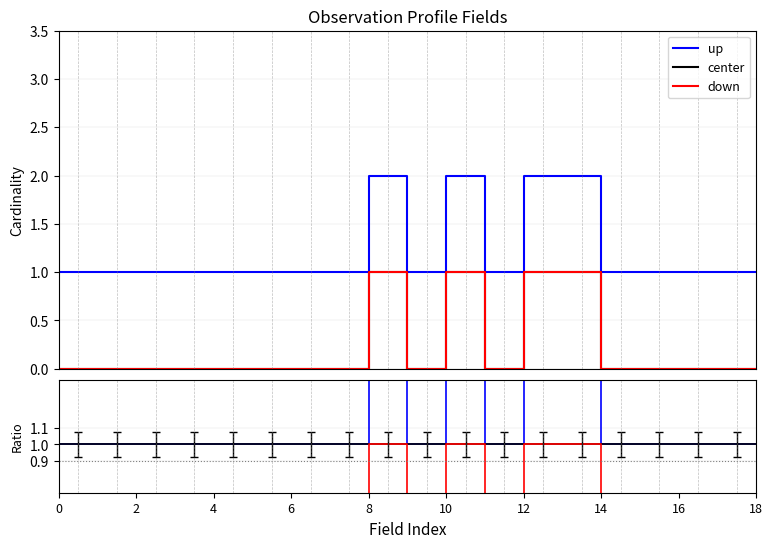

What is the value of the center point at the 27th from the left?

1